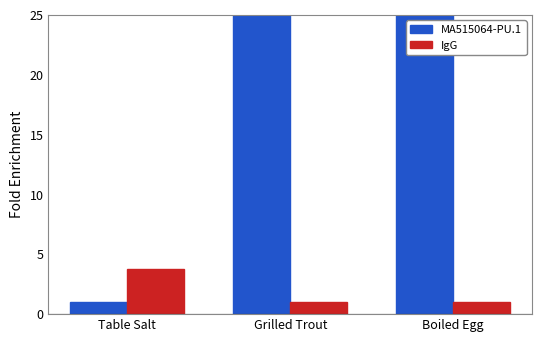

Reading right to left, extract all data points from this chart.

MA515064-PU.1: 630.0	540.0	1.0
IgG: 1.0	1.0	3.8